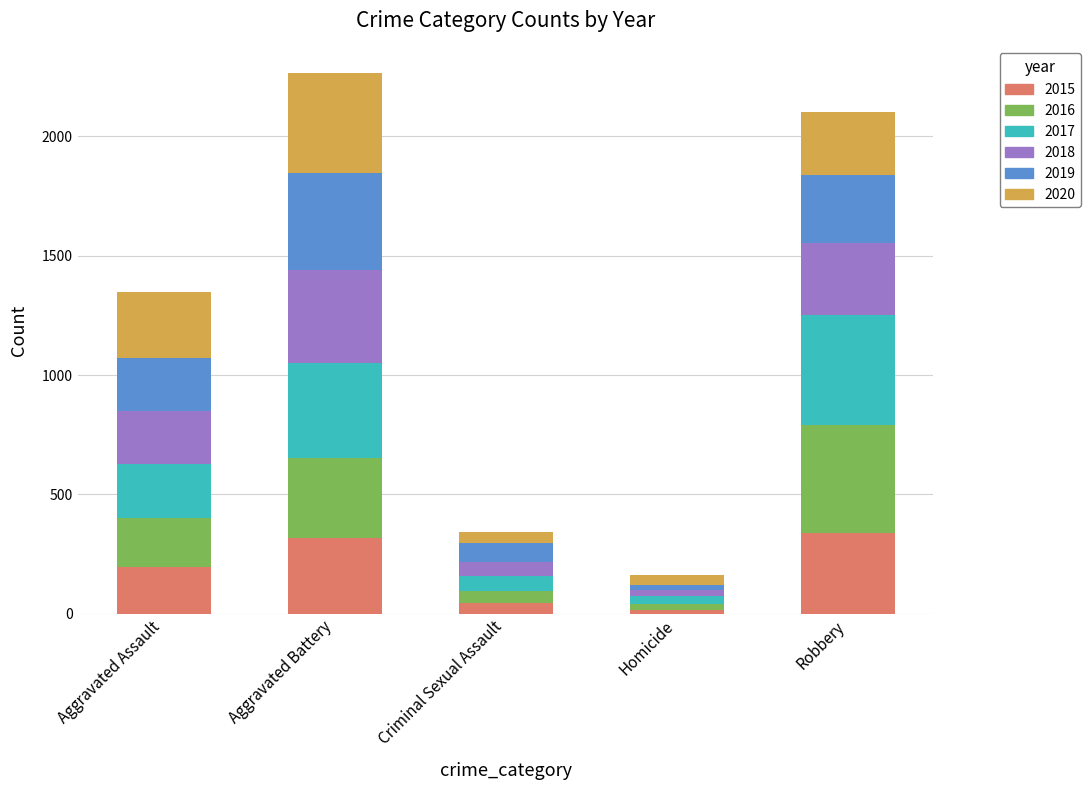

Are the bars horizontal?

No